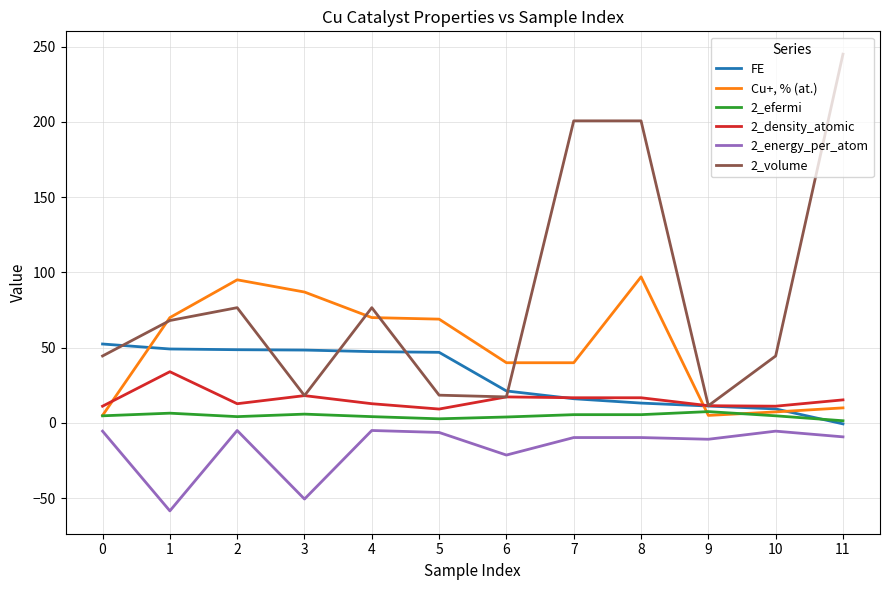

True or false: 2_efermi has more than 1 interior local peaks.

True